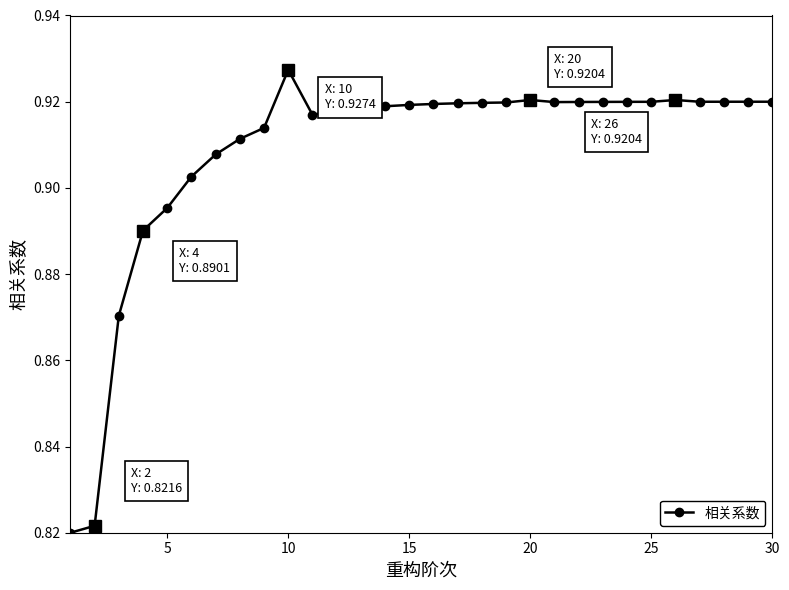

What is the value of the 25th point from the left?

0.9